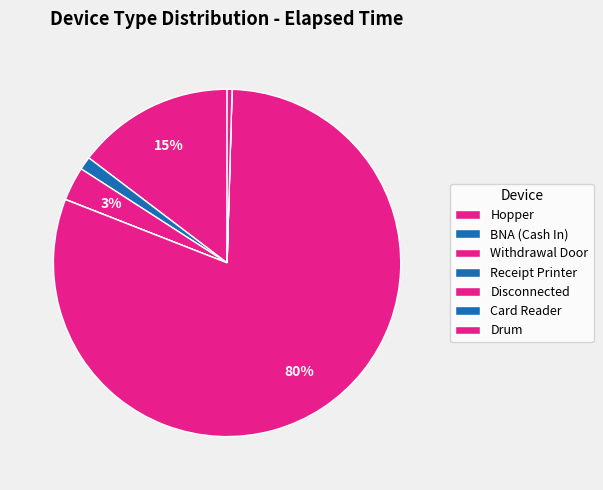

How much of the chart is everything except Receipt Printer?

100.0%